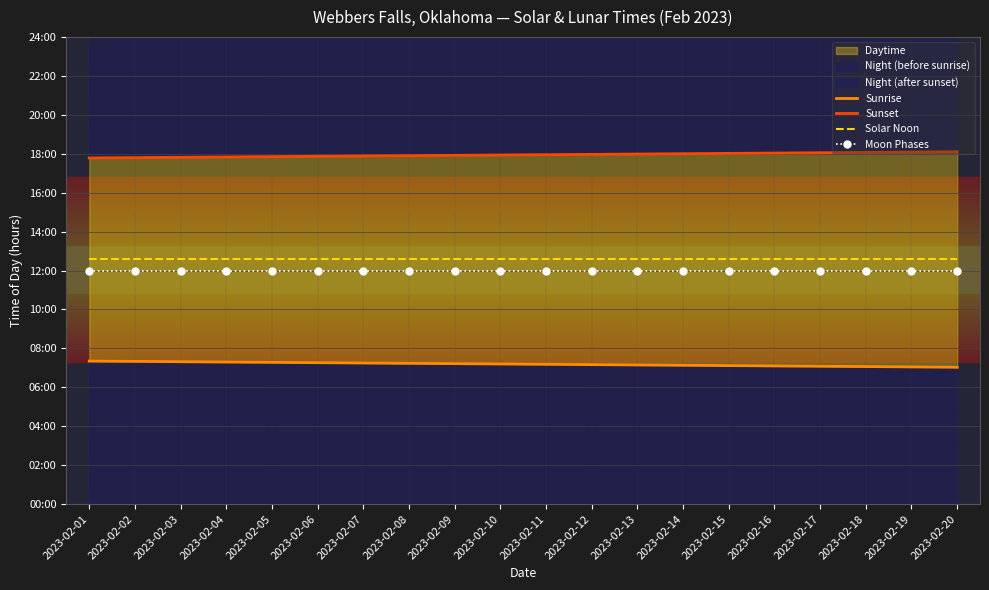

True or false: Moon Phases and Solar Noon cross at least once.

False